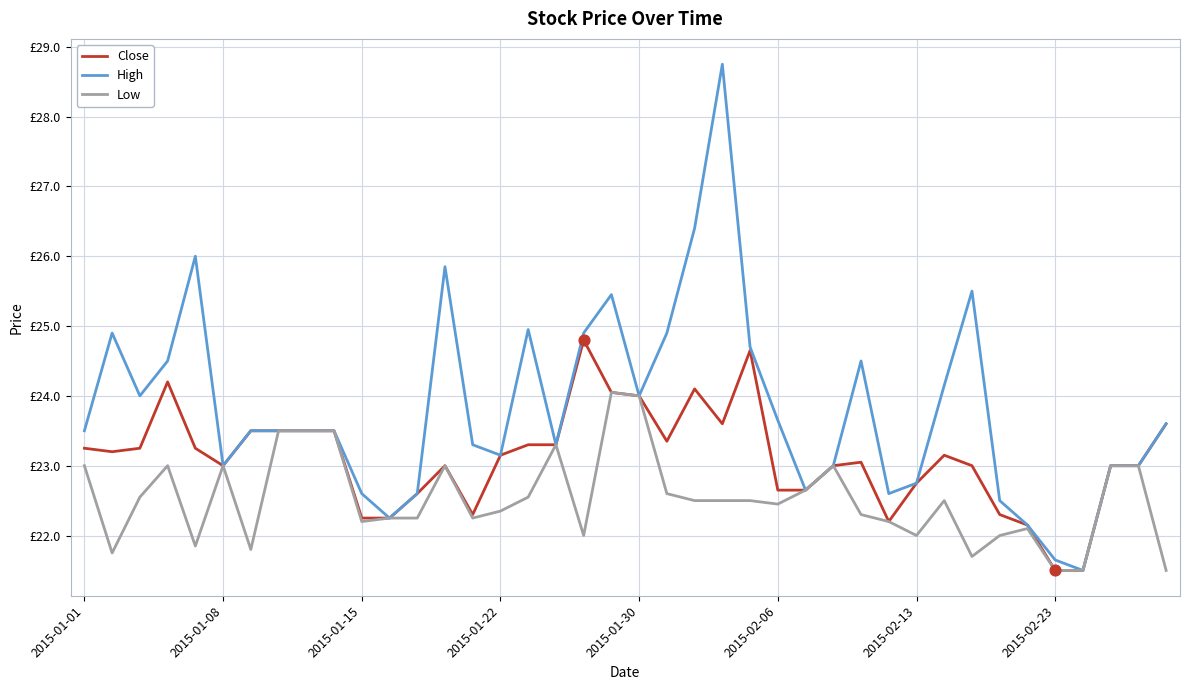

At which category is the sum across all series the highest?

23